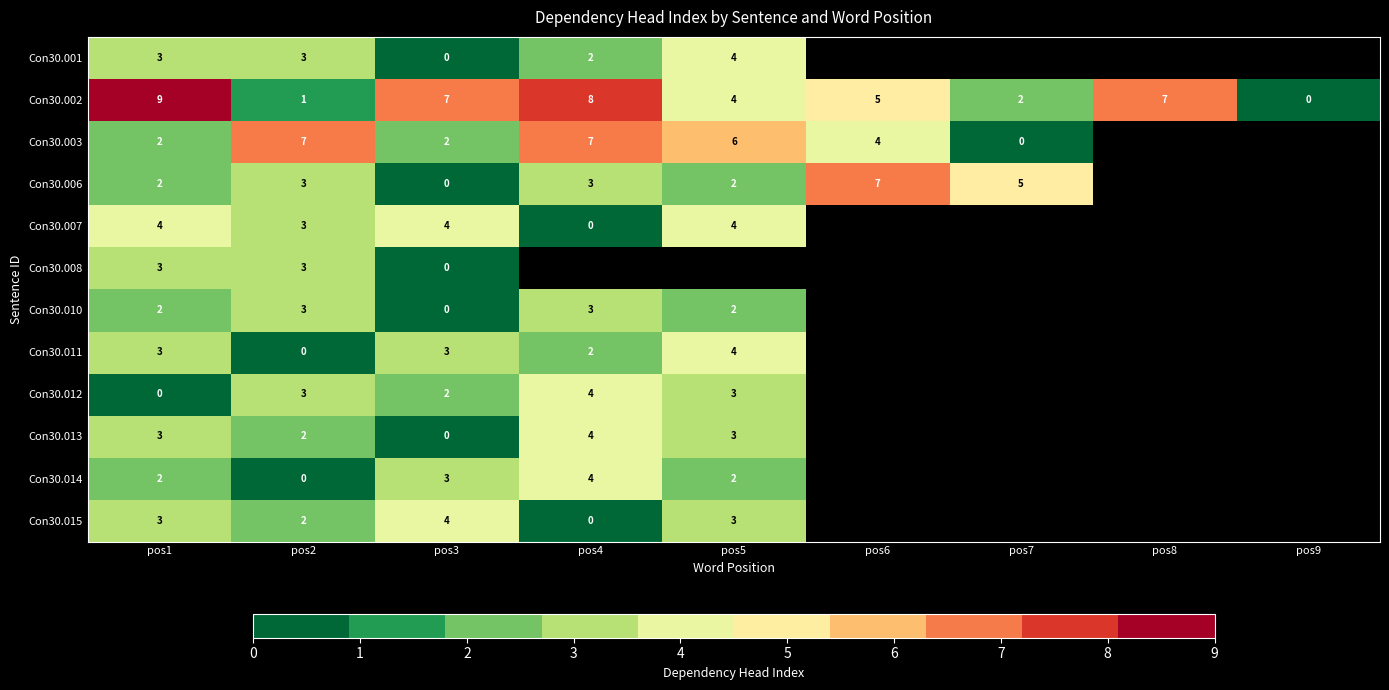

The Con30.010 series shows 1 at pos2. True or false?

False